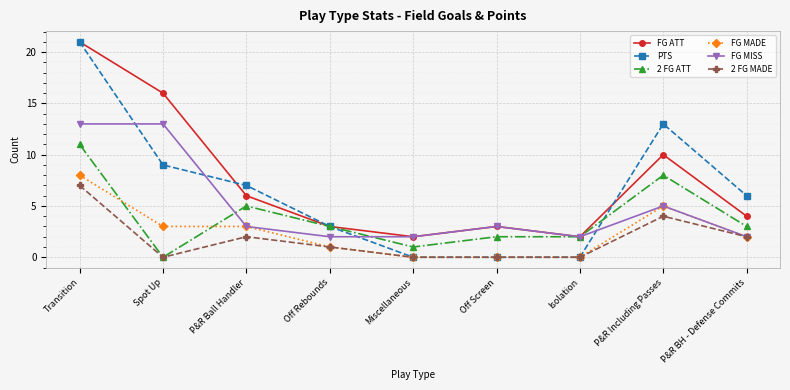

Which series changed the most between Isolation and P&R BH - Defense Commits?

PTS